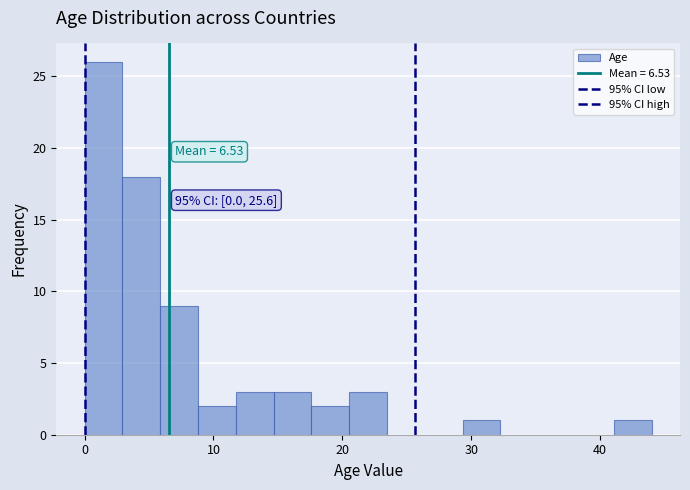

Read against the x-axis, roughly where is the centre of the tallest bar?

1